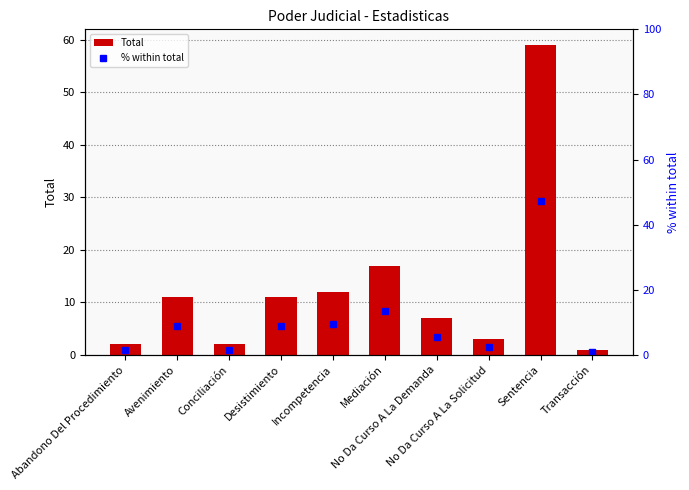

Which series has the largest range (max minus min)?

Total